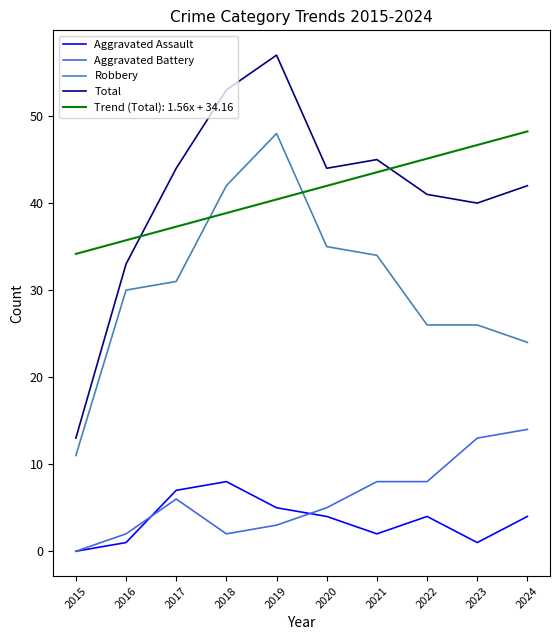

At which label is Robbery closest to 29?

2016